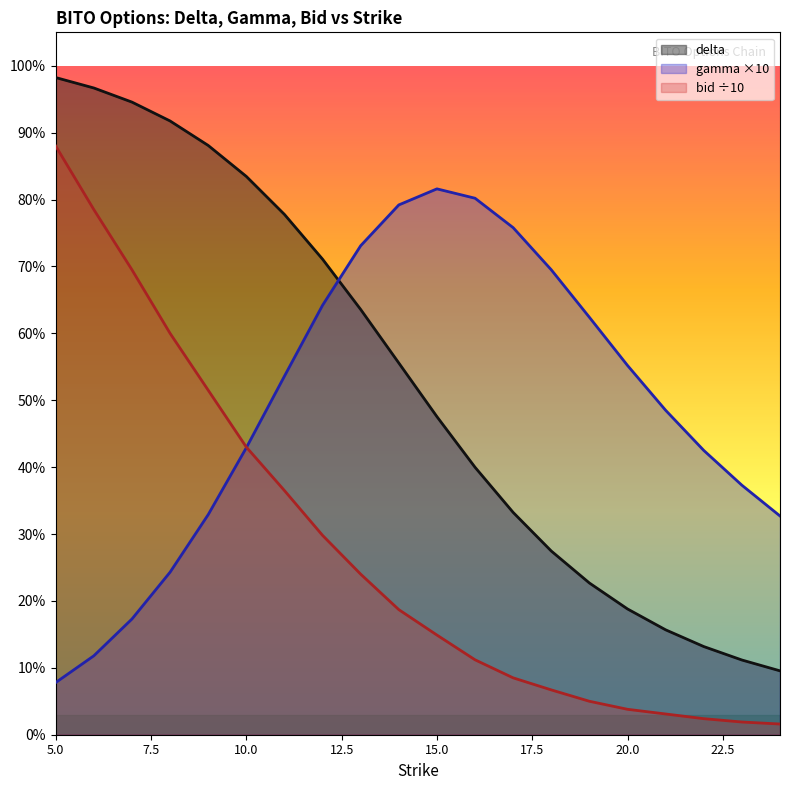

What is the average value of the gamma ×10 series?

0.5